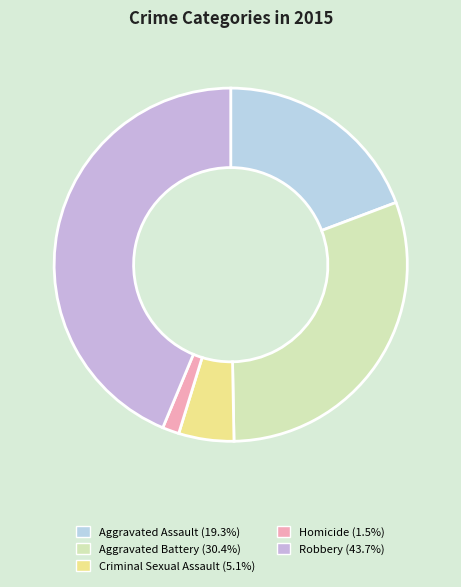

To the nearest percent, what percentage of the pie is Aggravated Battery?

30%